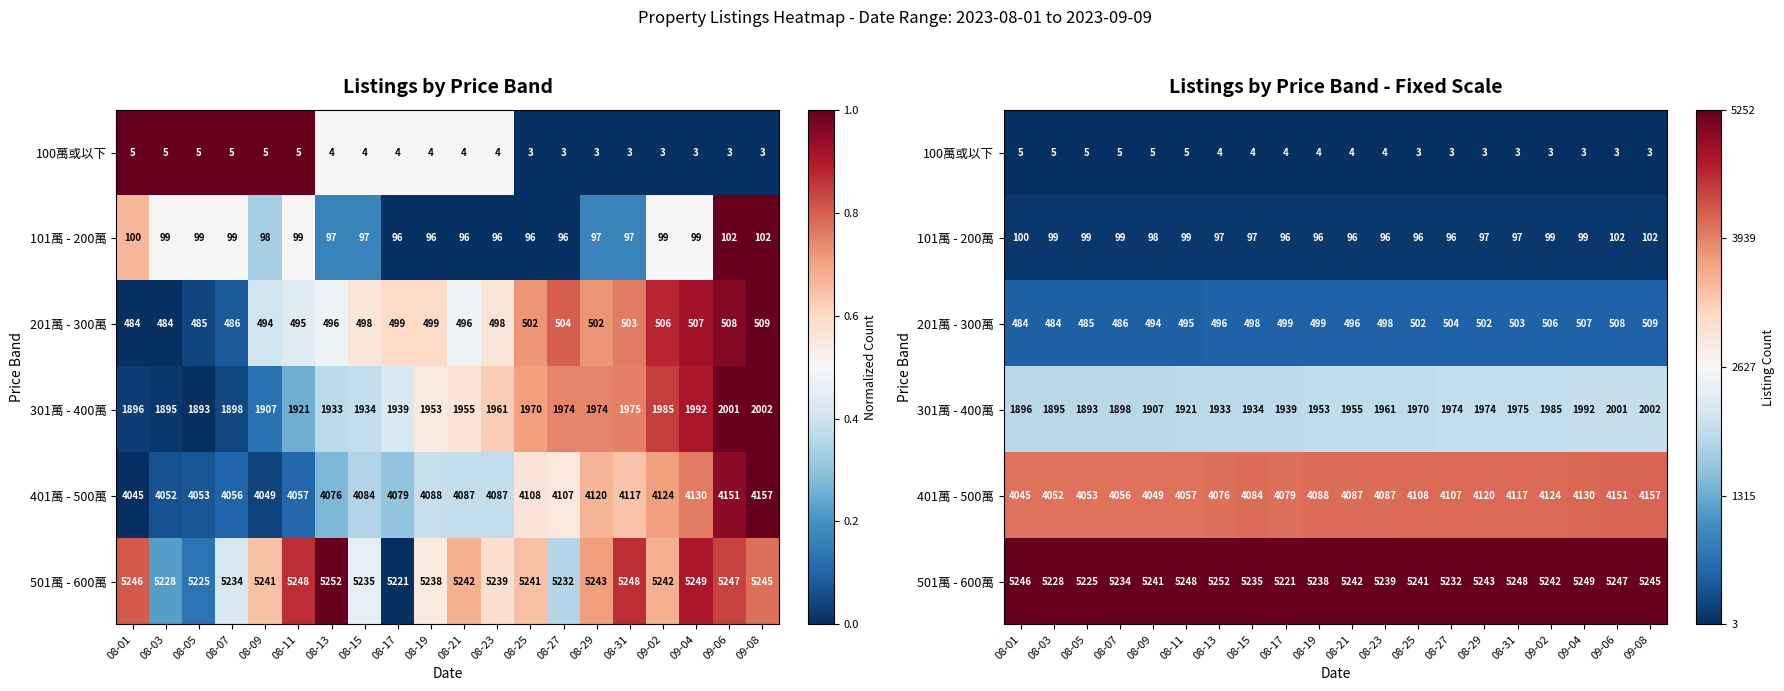

At which label is 100萬或以下 closest to 0?

08-25